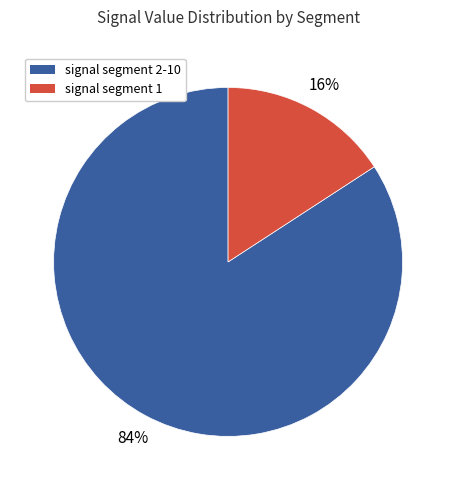

Is there a majority slice in this chart?

Yes